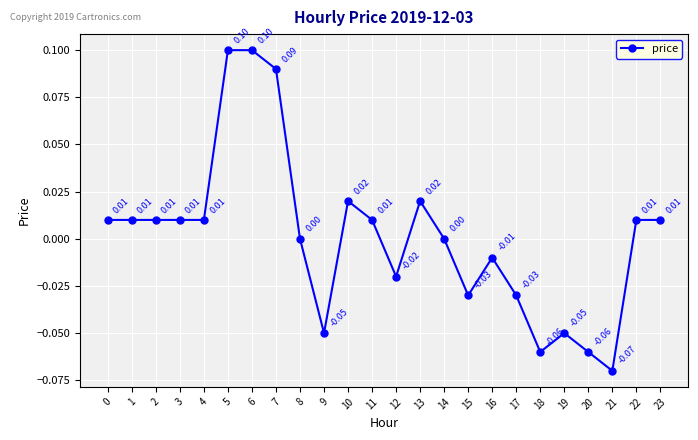

Which has a higher value, 19 or 21?

19